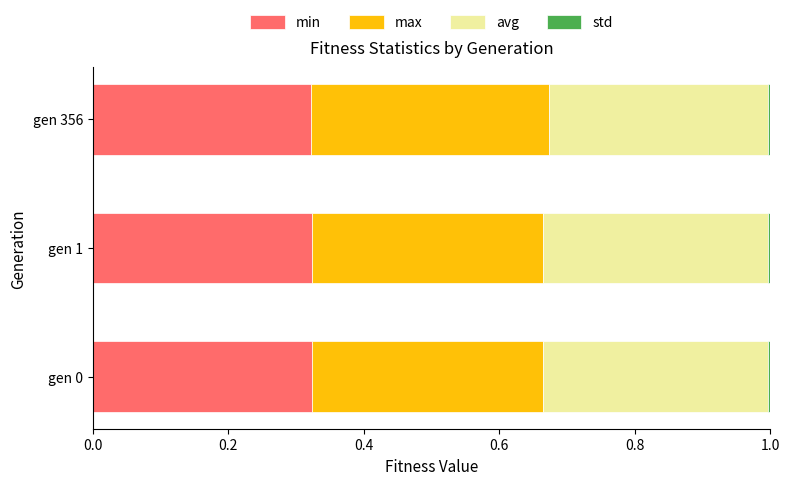

What is the sum of all min values?

1.0